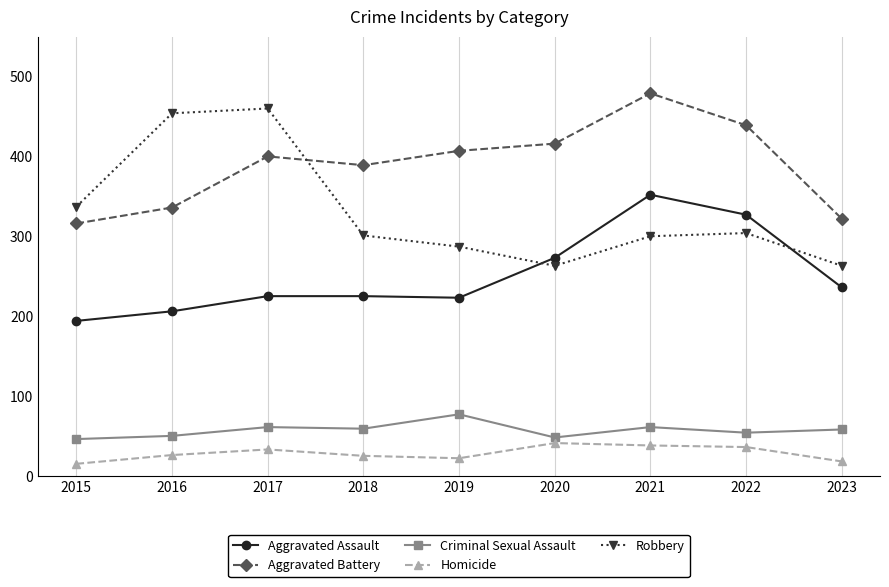

Which category has the highest value across all series?

2021